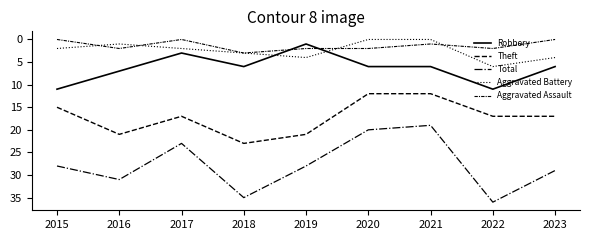

Which category has the highest value in the Aggravated Battery series?

2022